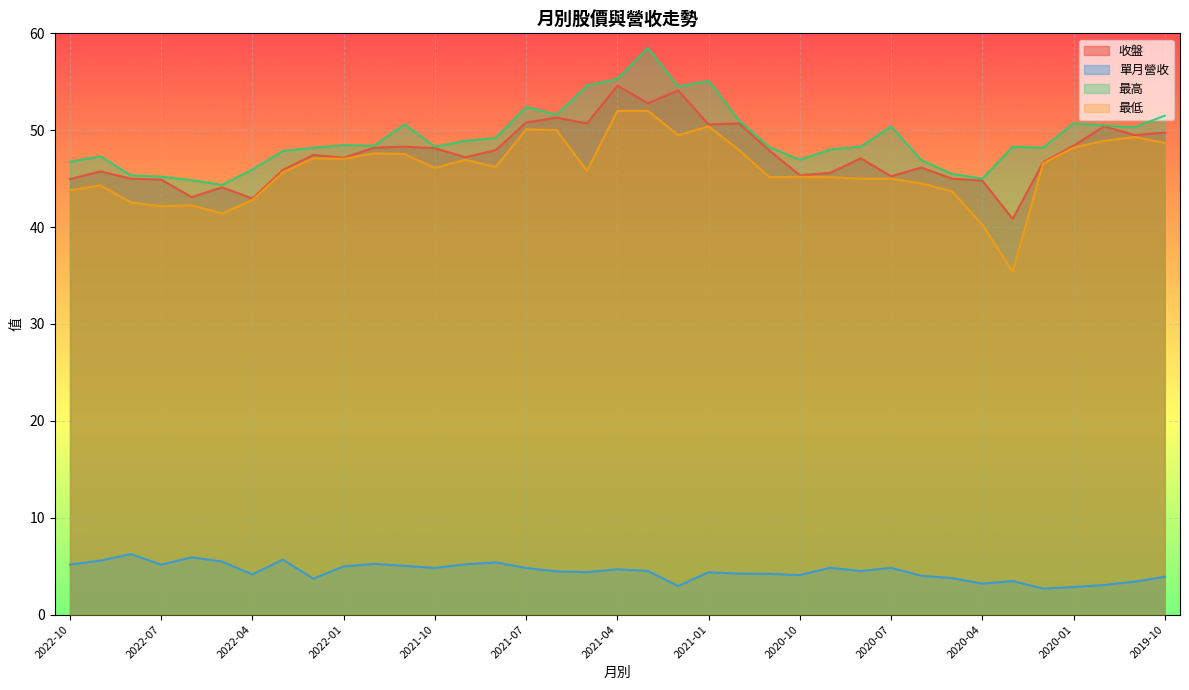

What is the label of the 8th point from the right?

2020-05